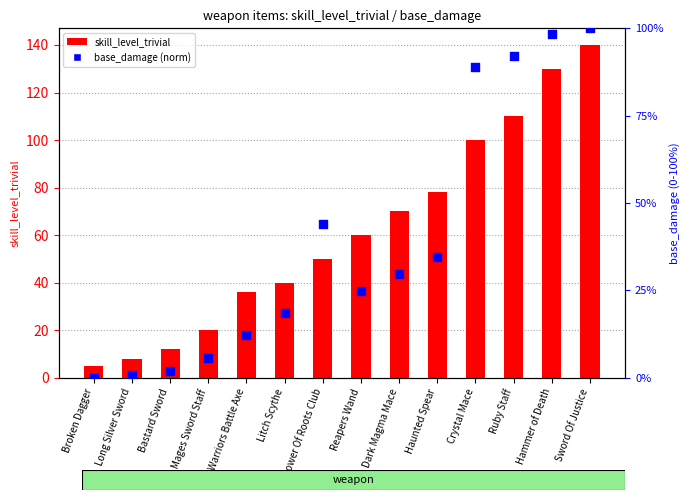

At which category is the sum across all series the highest?

Sword Of Justice